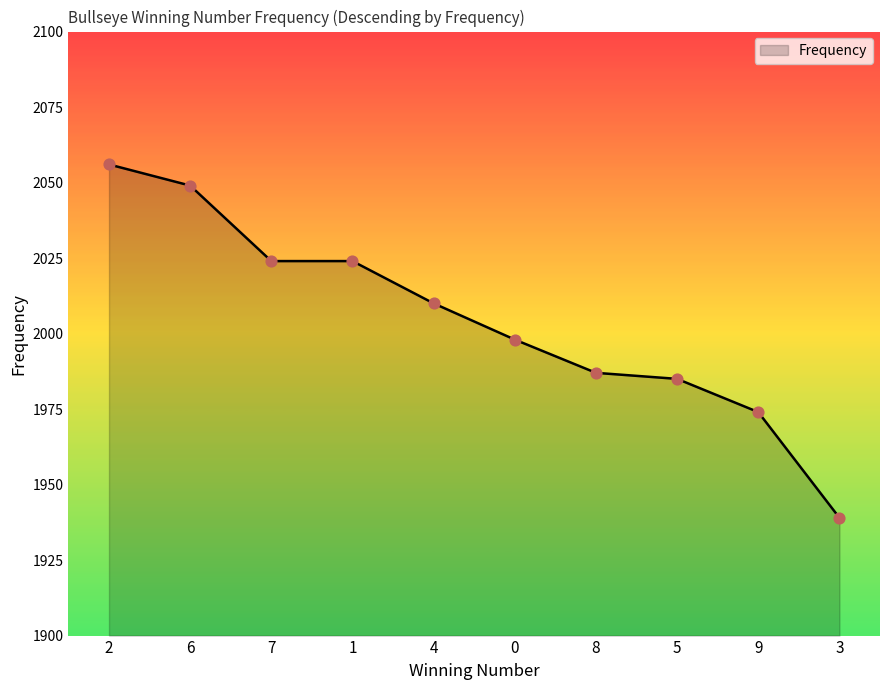

What is the ratio of the value at 6 to the value at 4?

1.0